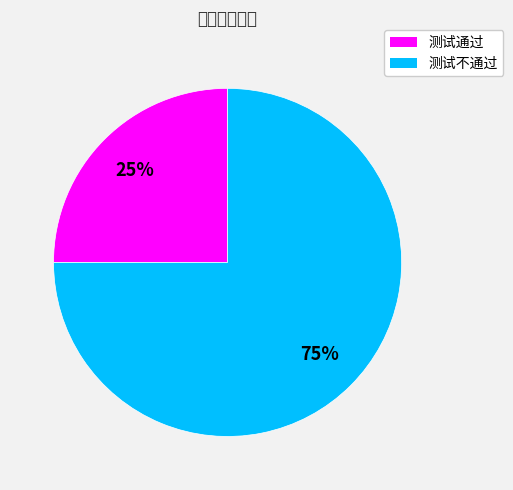

Rank the categories by value from highest to lowest.

测试不通过, 测试通过